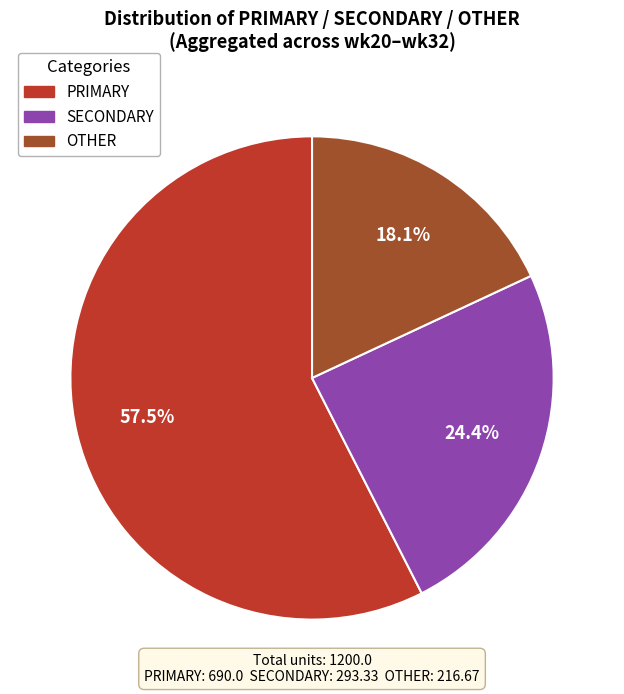

Is there a majority slice in this chart?

Yes